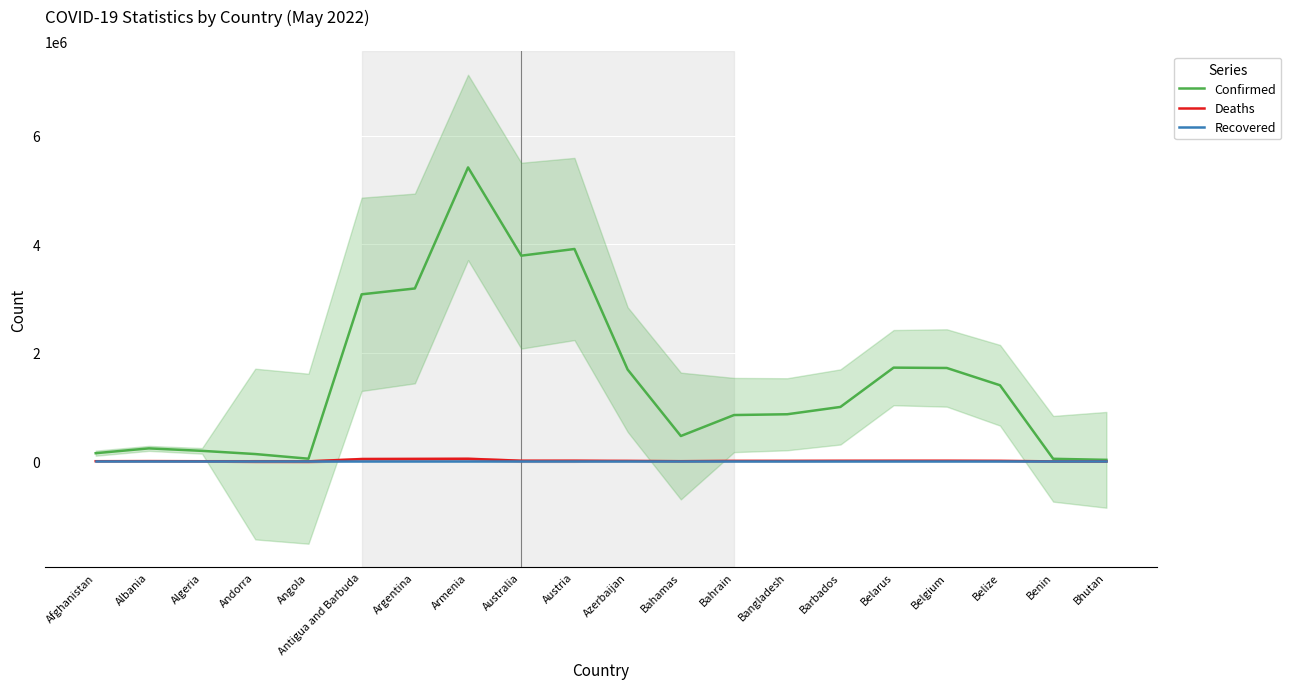

What is the label of the 15th point from the right?

Antigua and Barbuda